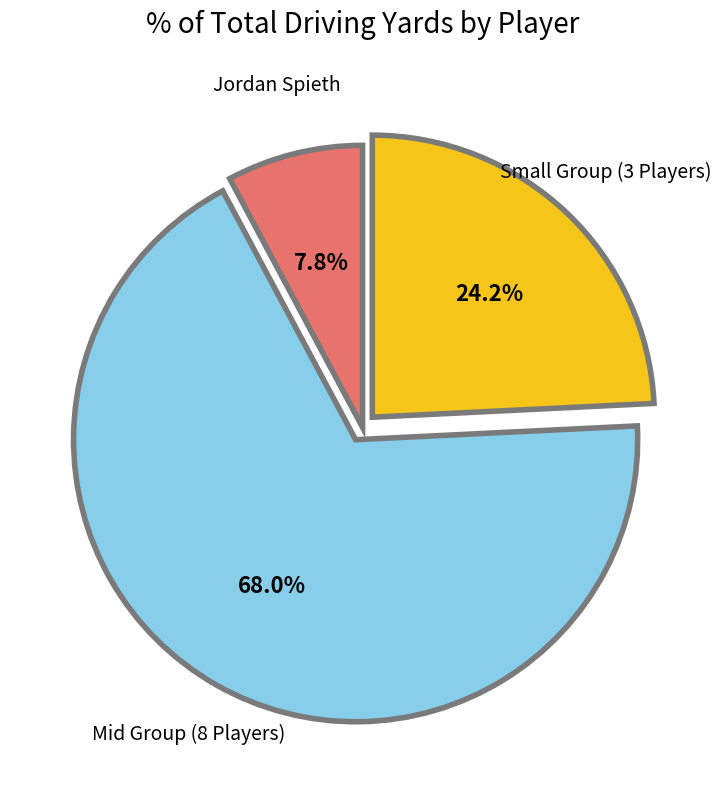

Is there a majority slice in this chart?

Yes